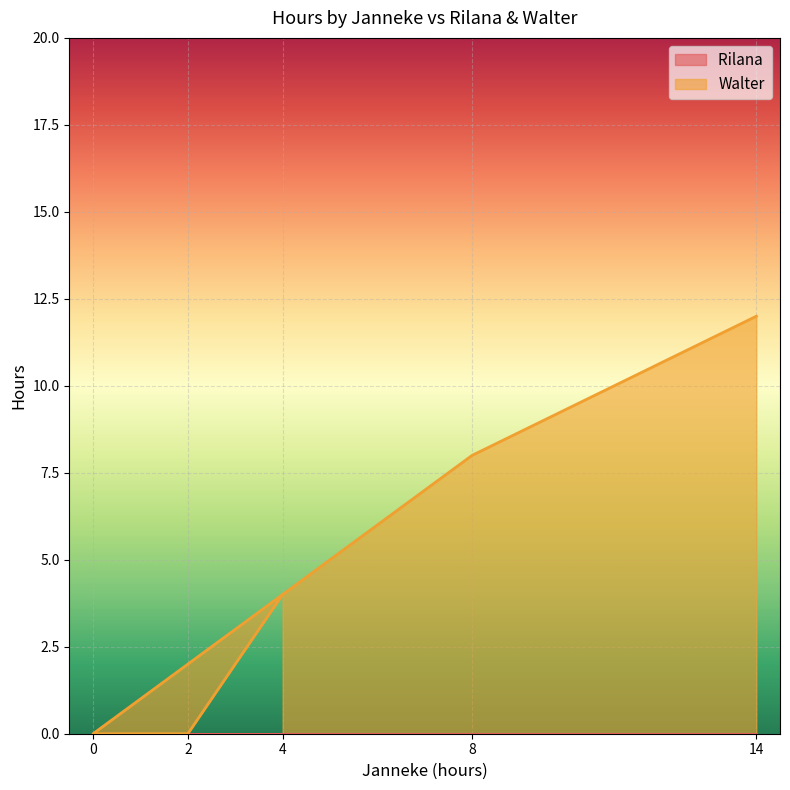

Does the chart display data point markers on the line(s)?

No